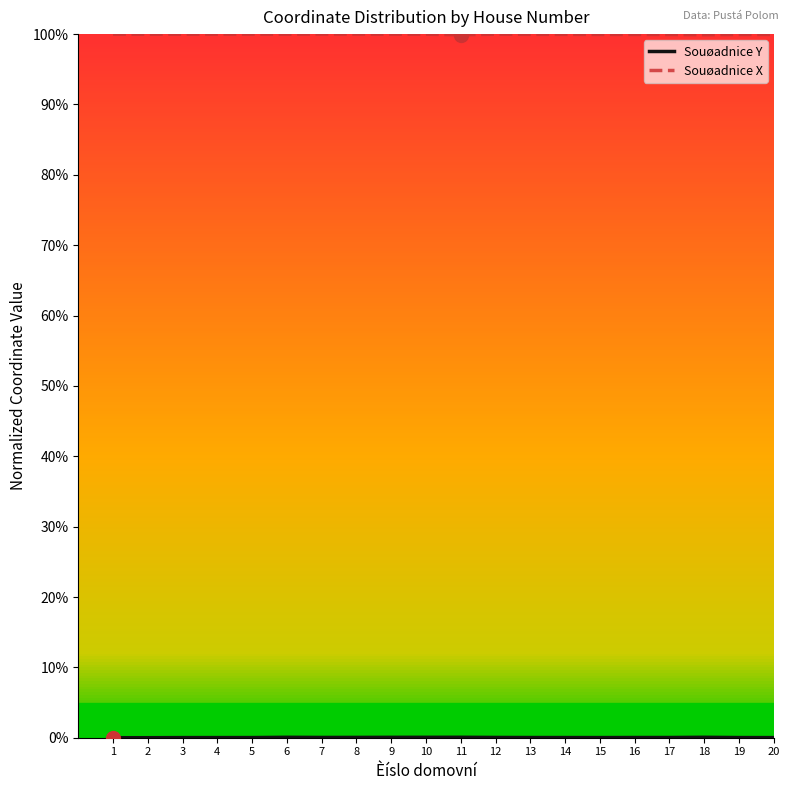

Rank the categories by Souøadnice Y value from highest to lowest.

11, 18, 6, 10, 9, 8, 12, 7, 17, 16, 13, 14, 19, 5, 15, 4, 3, 20, 2, 1